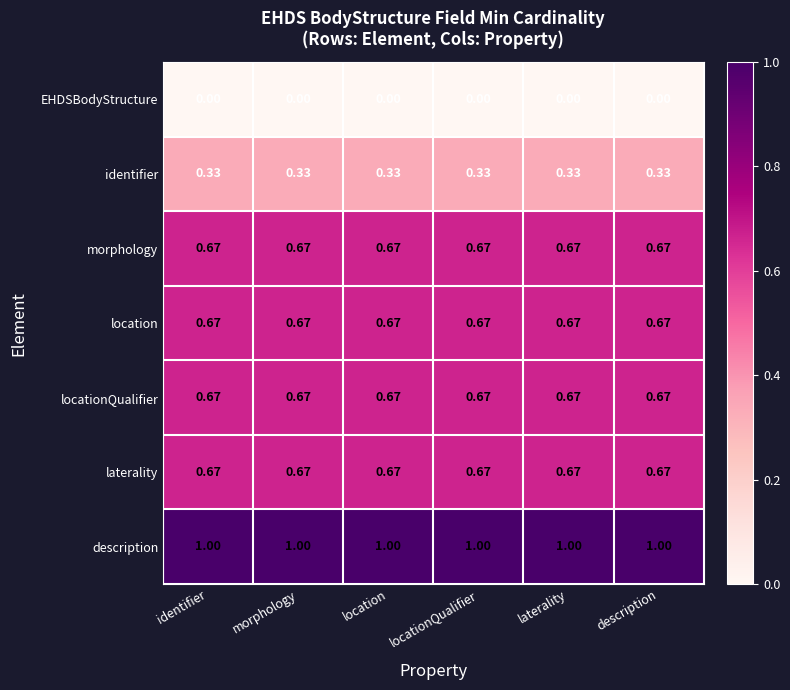

What is the difference between the highest and lowest values at locationQualifier?

1.0